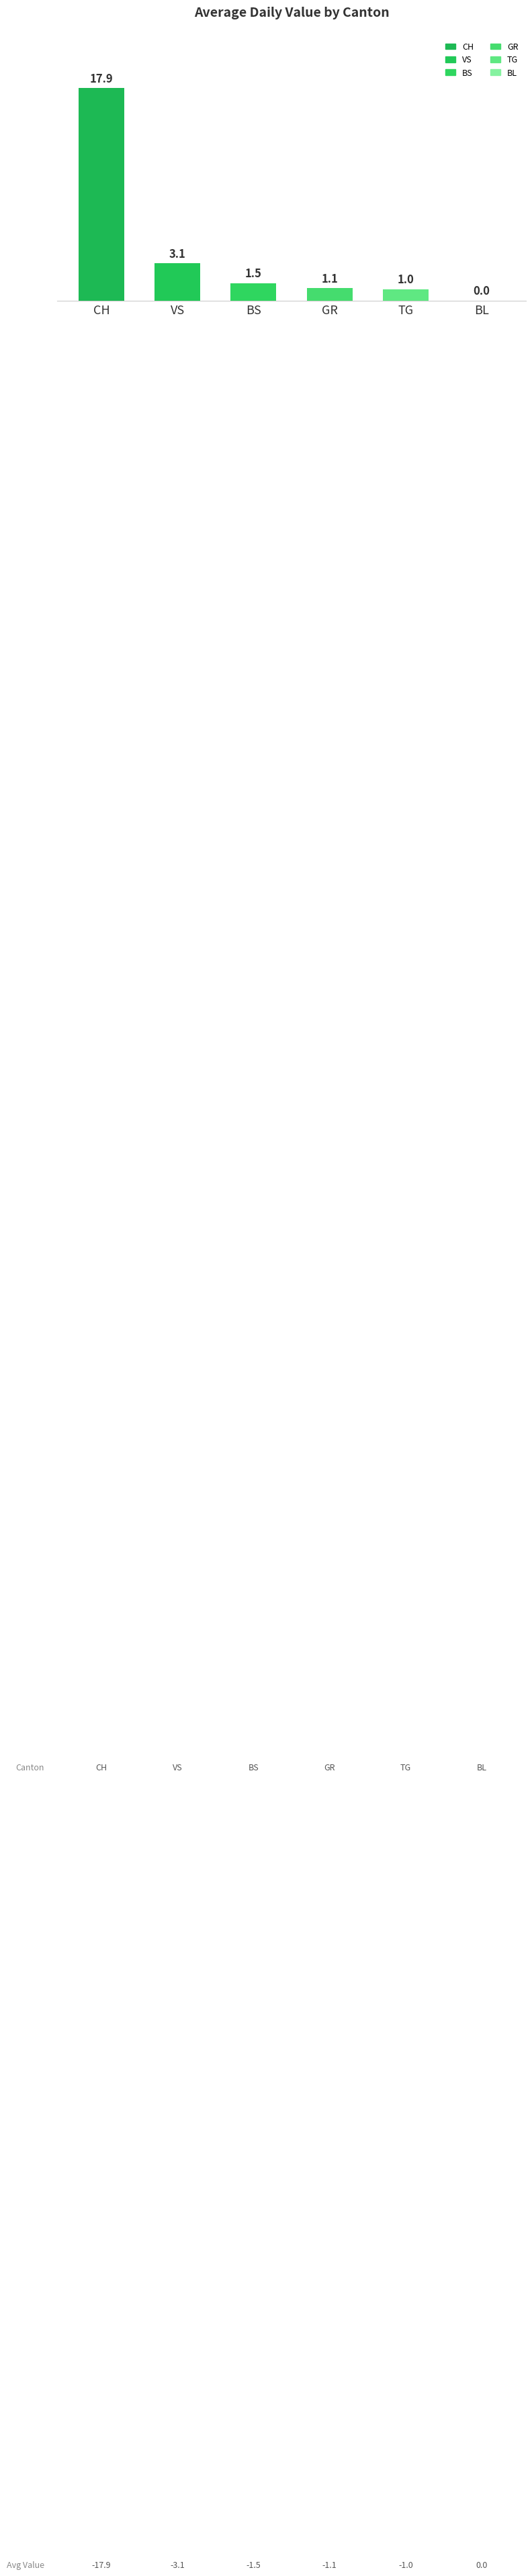

At which category does the chart reach its peak across all series?

CH